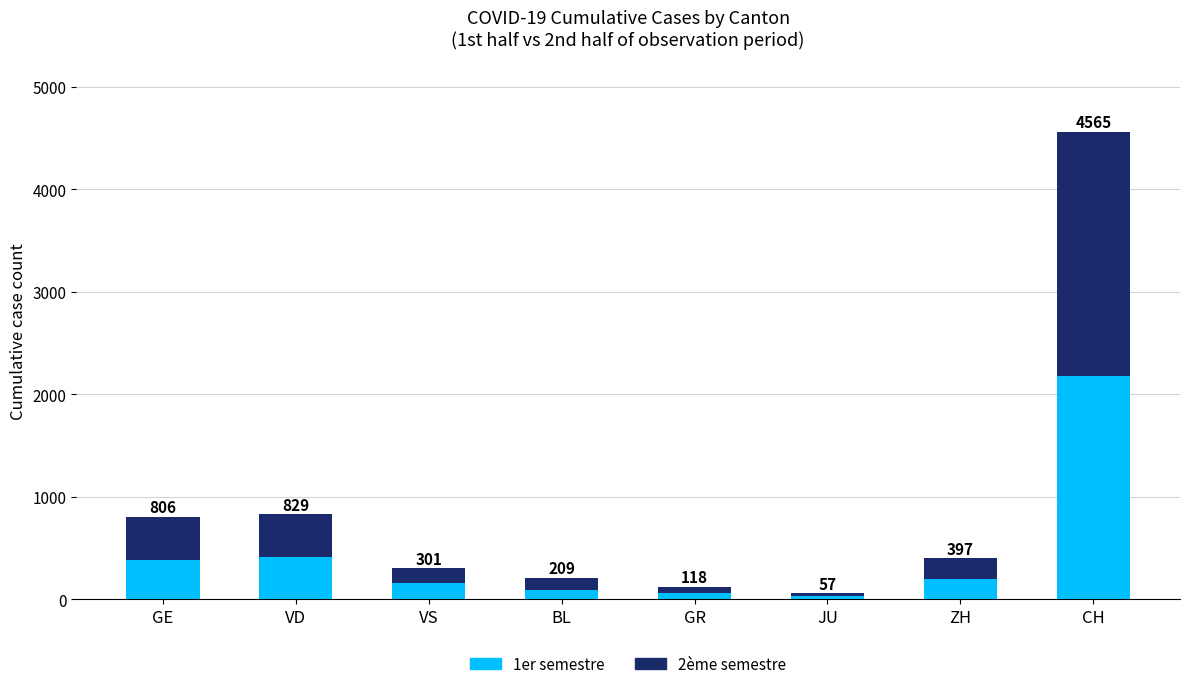

What are all the series names shown in the legend?

1er semestre, 2ème semestre